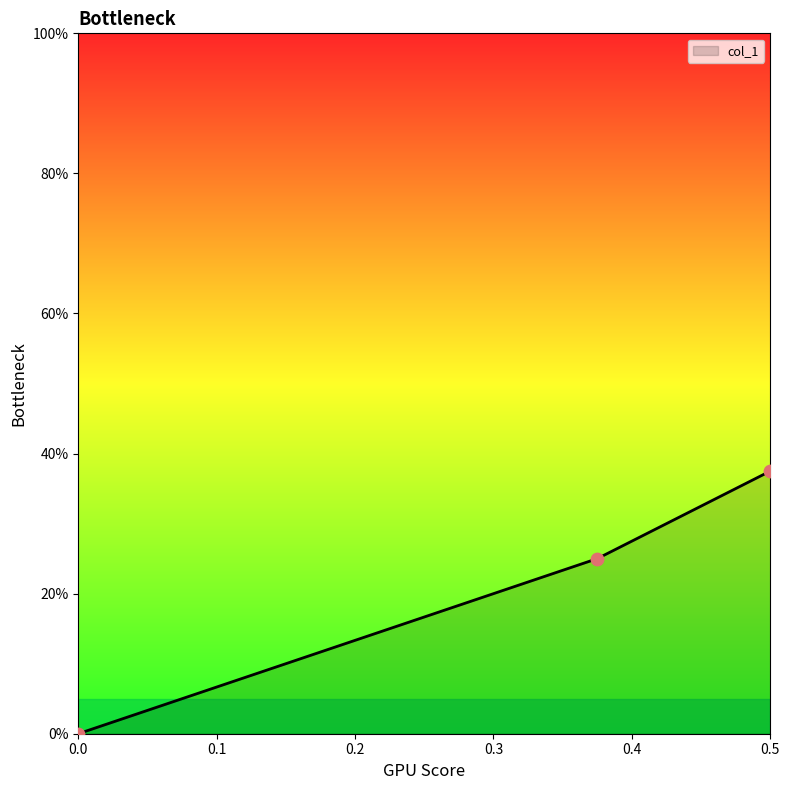

Between 0.0 and 0.375, which is larger?

0.375